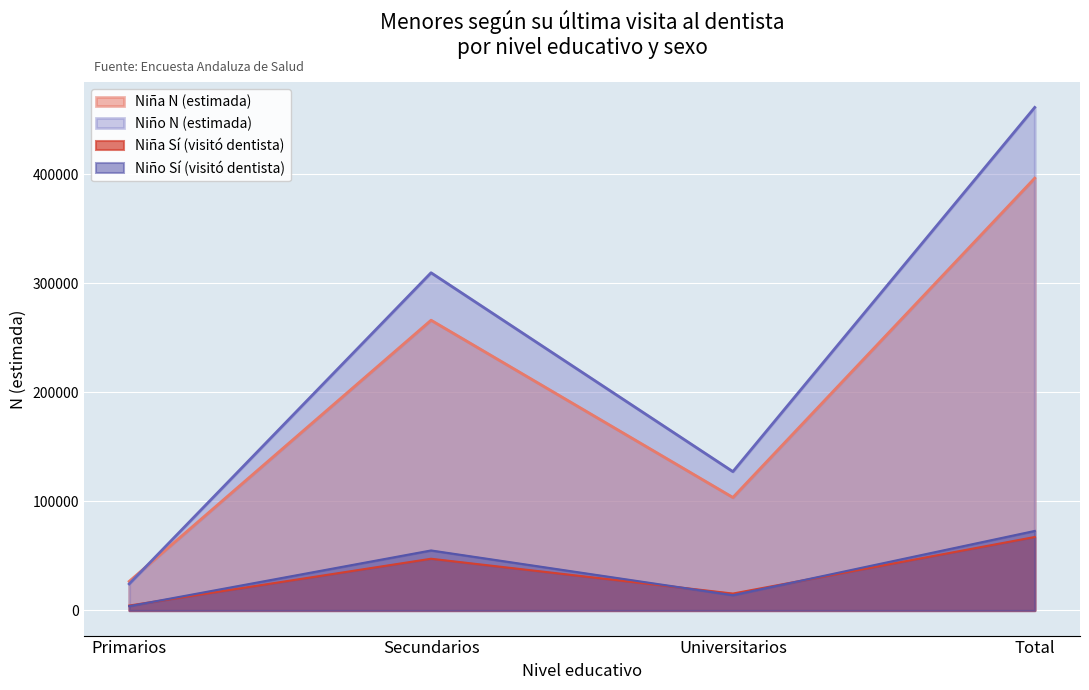

How many lines are shown in the chart?

4